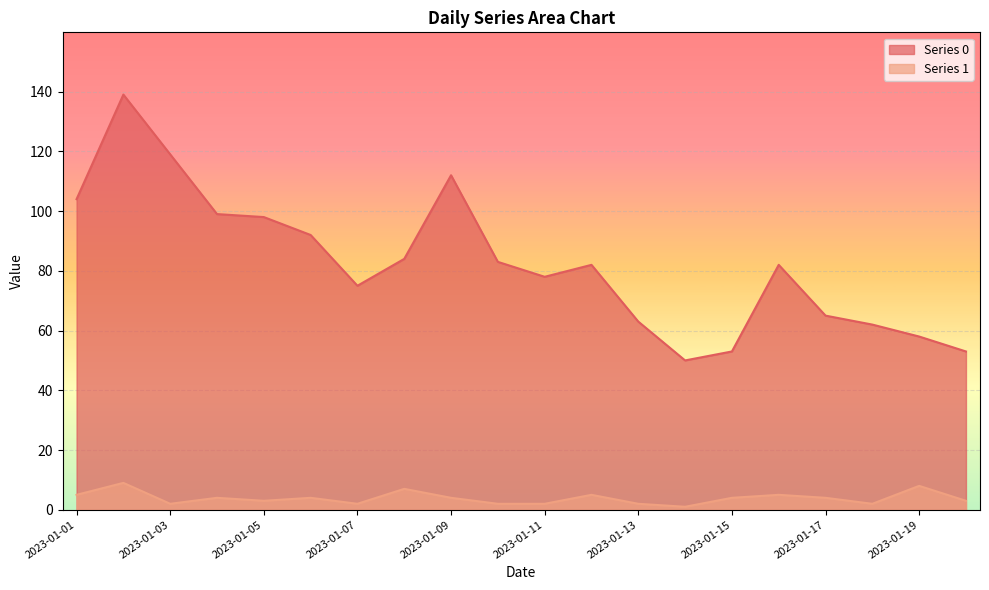

List the labels in order of Series 0 value, smallest first.

2023-01-14, 2023-01-15, 2023-01-20, 2023-01-19, 2023-01-18, 2023-01-13, 2023-01-17, 2023-01-07, 2023-01-11, 2023-01-12, 2023-01-16, 2023-01-10, 2023-01-08, 2023-01-06, 2023-01-05, 2023-01-04, 2023-01-01, 2023-01-09, 2023-01-03, 2023-01-02